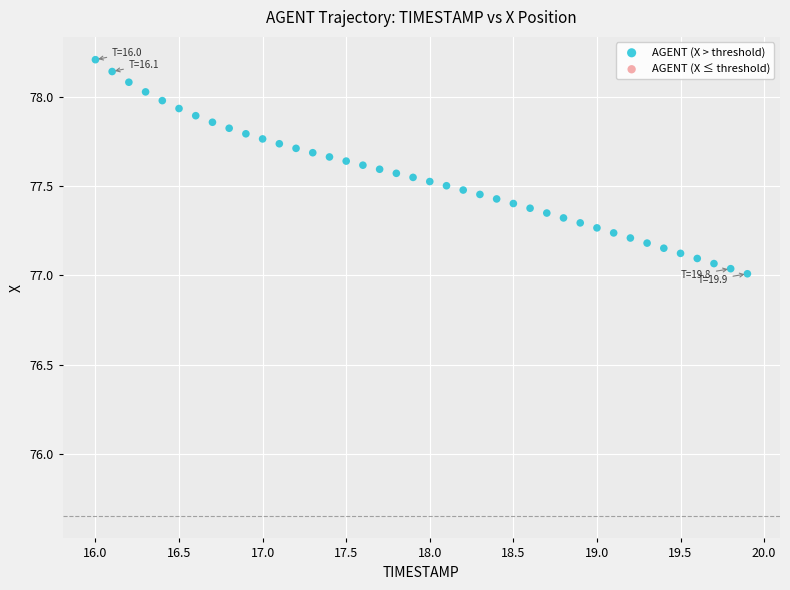

What is the range of X values (max minus min)?

3.9